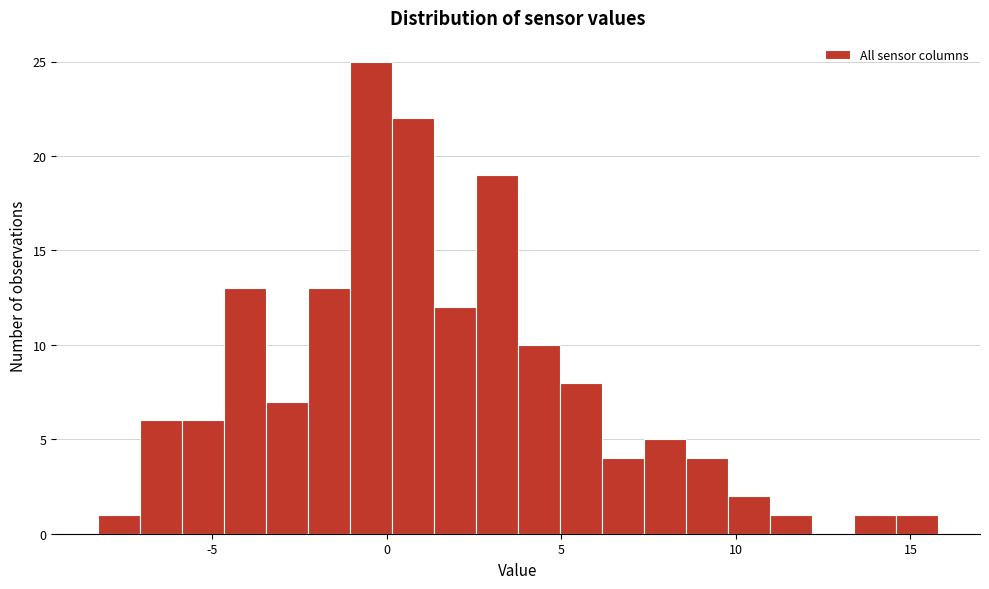

Around what value on the x-axis is the tallest bar? Give the approximate position of its centre, as read against the axis.

-0.5